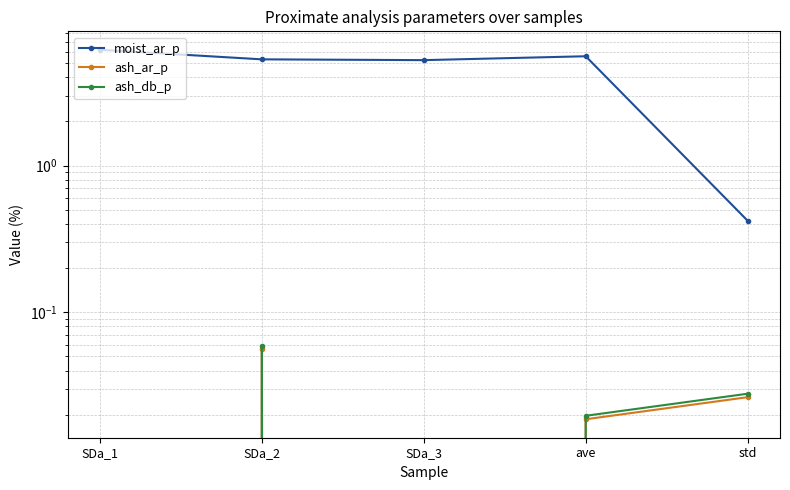

How many data points does each series have?

5